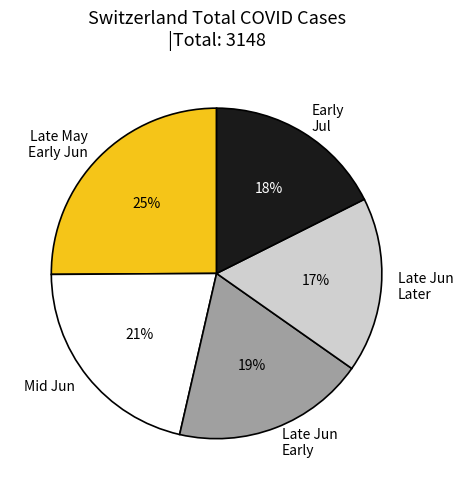

The Early Jul slice represents 18% of the pie. True or false?

True